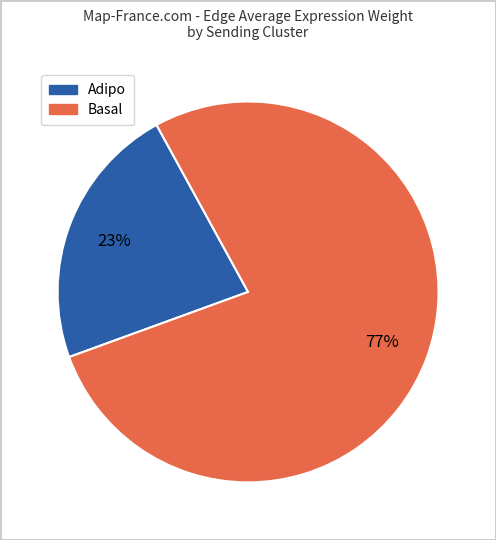

To the nearest percent, what is the average slice percentage?

50%